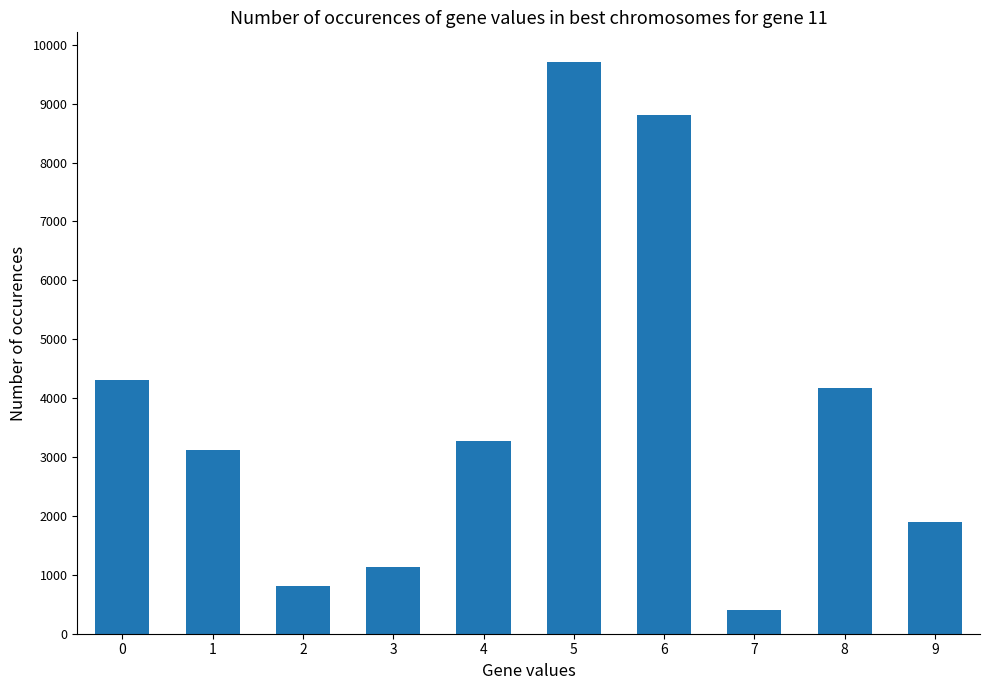

What is the change in value from 0 to 1?

-1196